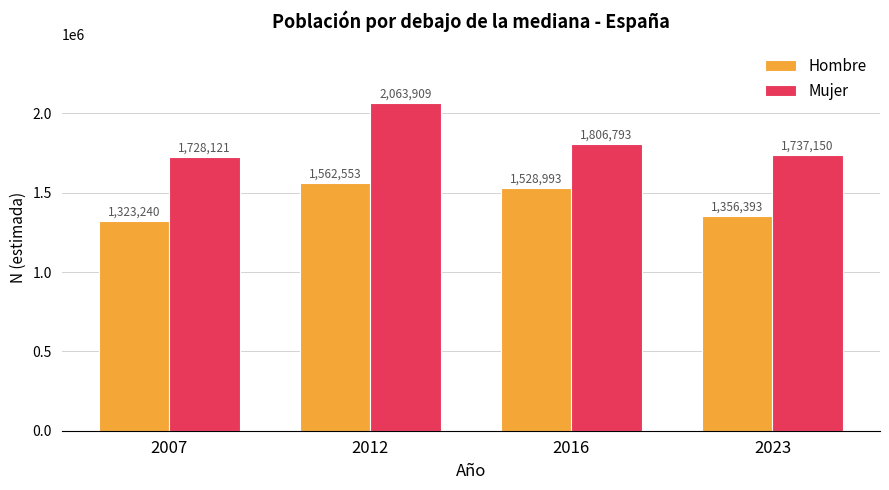

What is the difference between the highest and lowest values at 2016?

277800